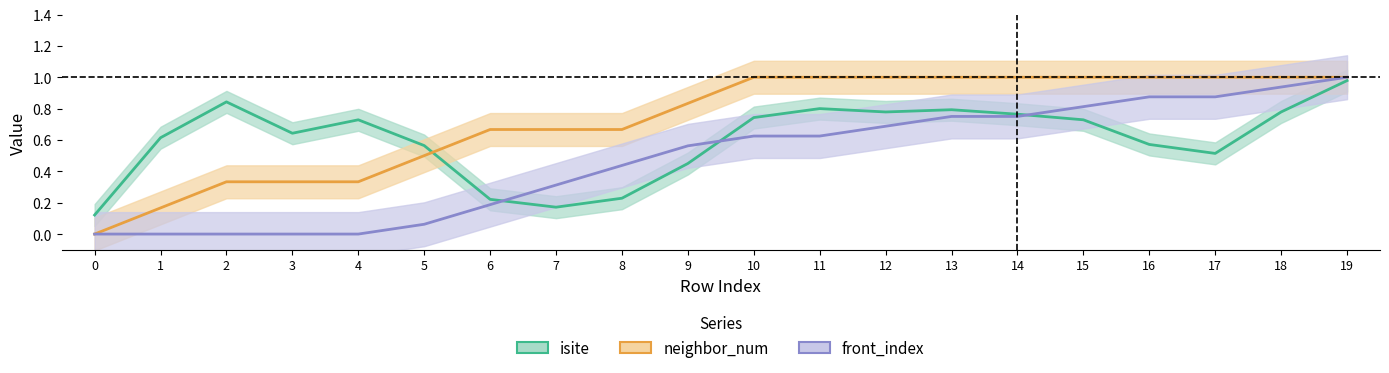

True or false: front_index and neighbor_num cross at least once.

False